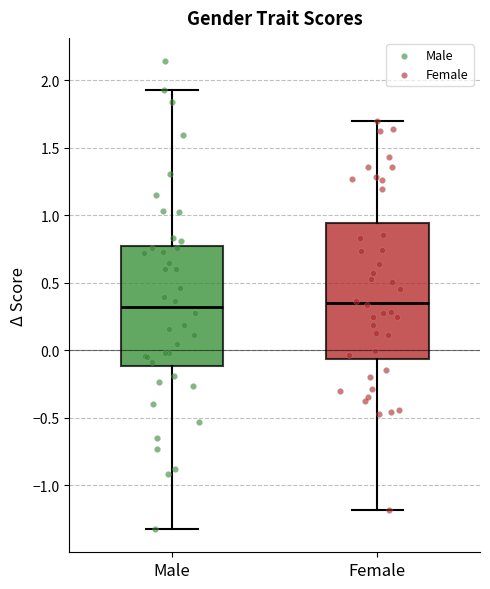

Where does the lower whisker of the box for Male end on the y-axis? The values are not printed on the chart, so give them approximately, as read against the axis.

-1.30